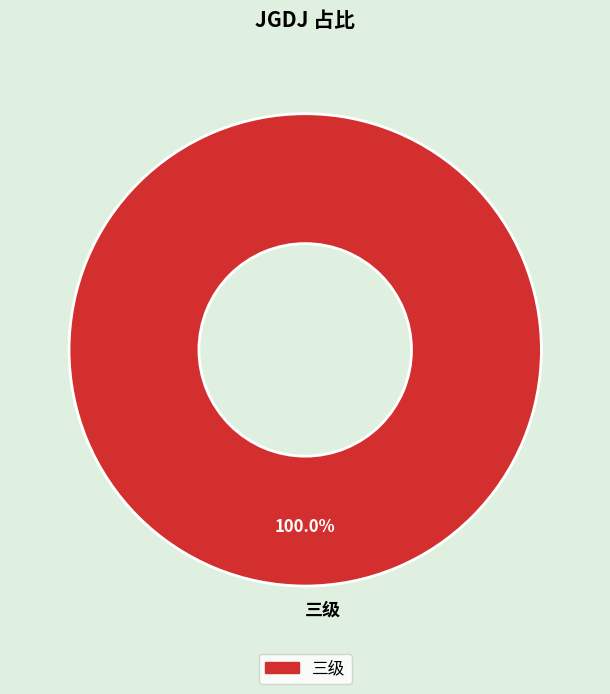

Is it true that 三级 is 92% of the pie?

False